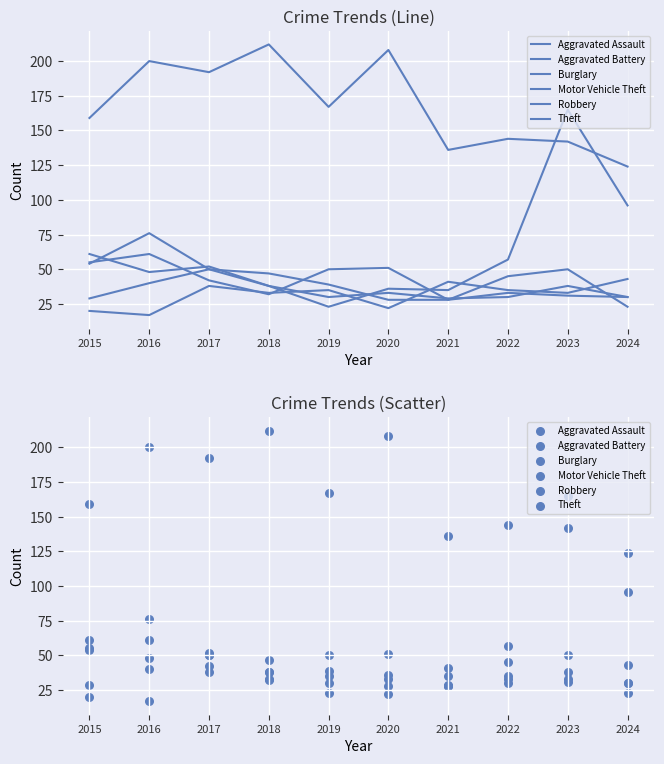

Which series contains the lowest Y value?

Aggravated Assault